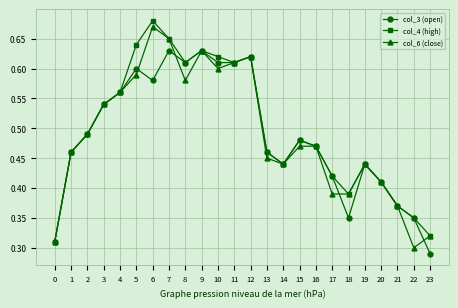

What is the total value across all series at 14?

1.3